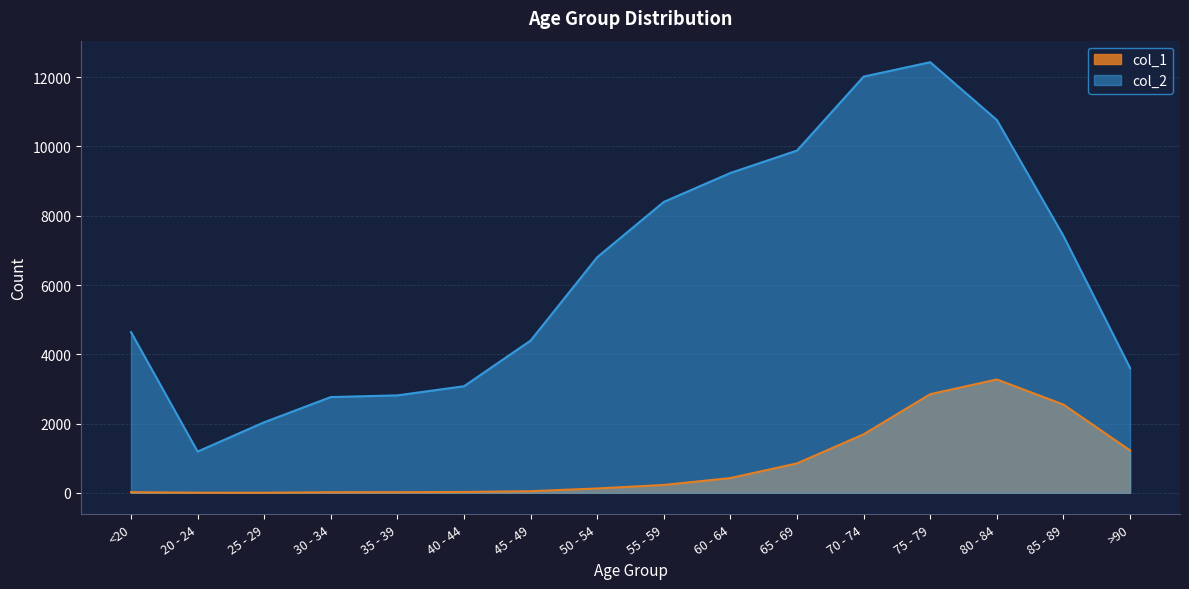

Is the value of col_2 at 55 - 59 greater than the value of col_1 at 20 - 24?

Yes